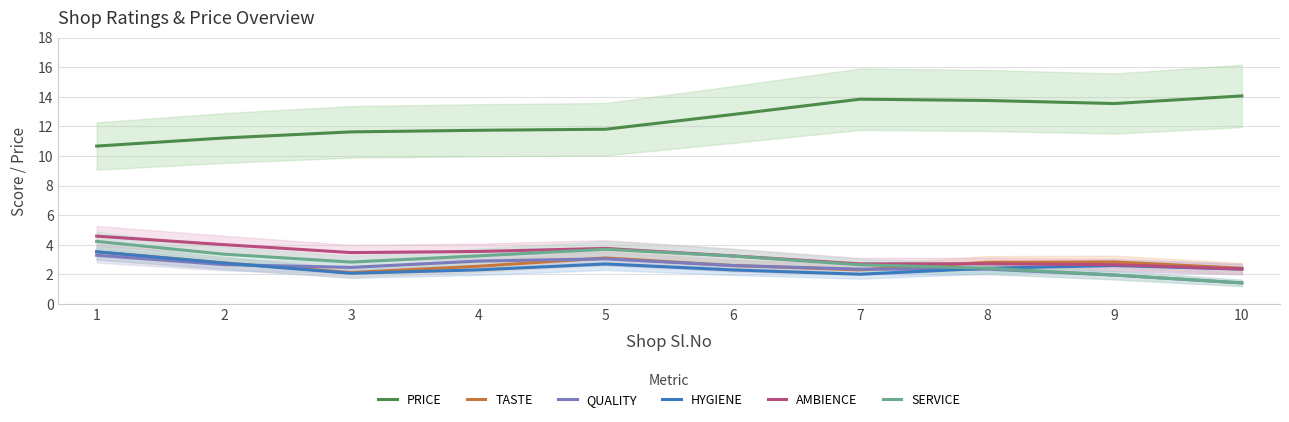

Reading left to right, extract all data points from this chart.

PRICE: 10.7	11.2	11.6	11.7	11.8	12.8	13.8	13.7	13.5	14.1
TASTE: 3.5	2.8	2.1	2.5	3.1	2.6	2.3	2.8	2.8	2.4
QUALITY: 3.3	2.7	2.5	2.9	3.0	2.6	2.3	2.3	1.9	1.4
HYGIENE: 3.5	2.8	2.1	2.3	2.7	2.3	2.0	2.4	2.6	2.3
AMBIENCE: 4.6	4.0	3.5	3.5	3.7	3.2	2.7	2.7	2.7	2.4
SERVICE: 4.2	3.4	2.8	3.2	3.7	3.2	2.6	2.4	2.0	1.4